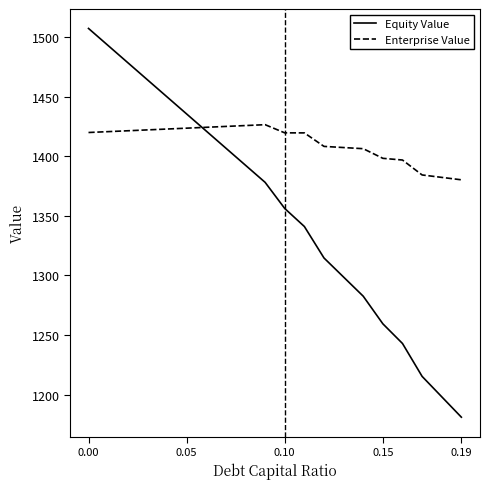

Which series has the largest total across all categories?

Enterprise Value